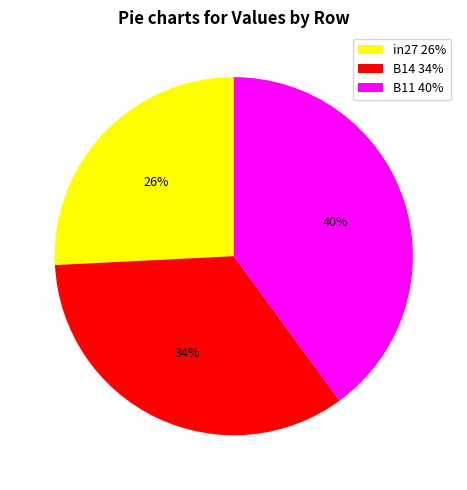

Count the number of slices in the pie.

3